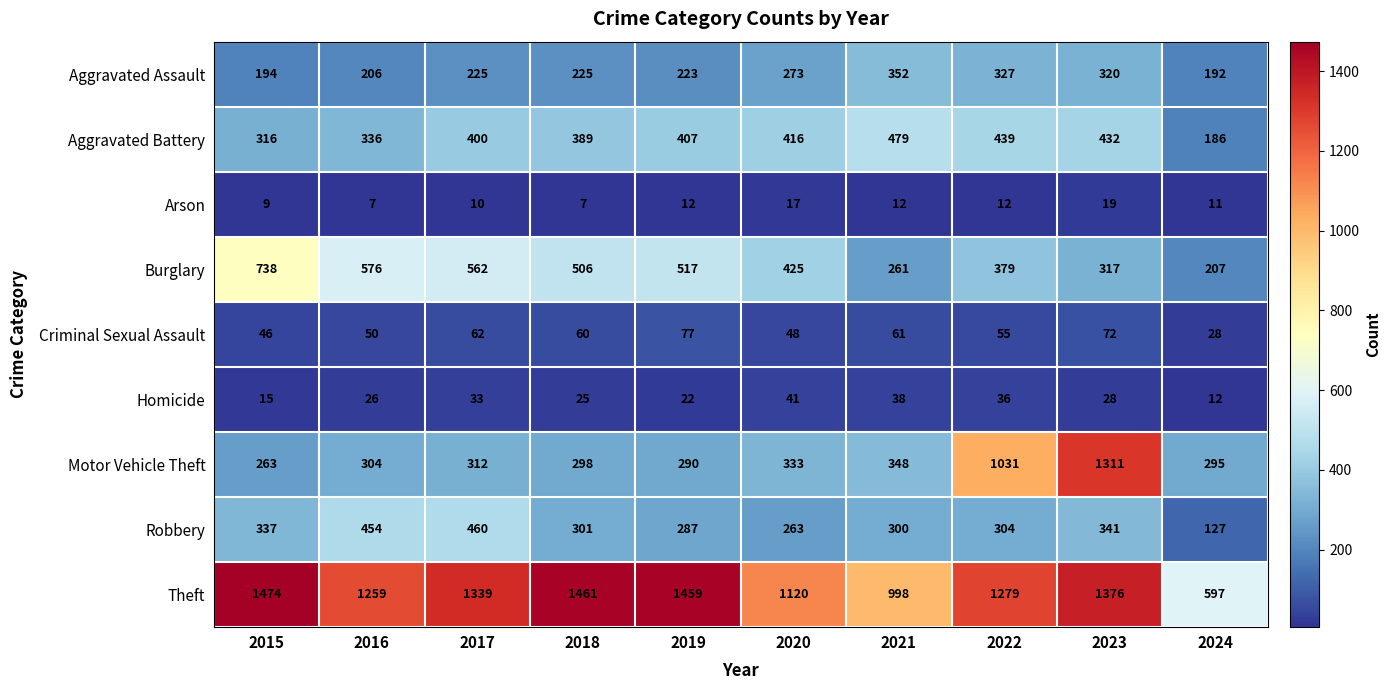

The value of Homicide at 2015 is 5. True or false?

False